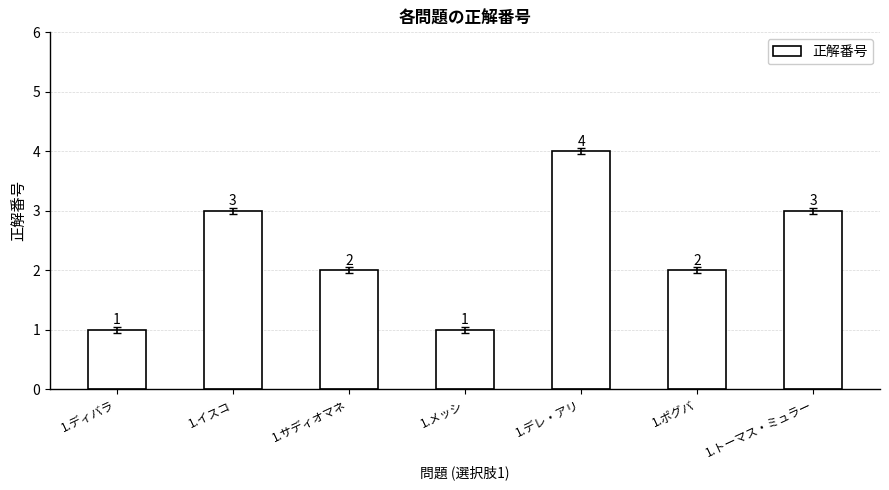

Which has a higher value, 1.イスコ or 1.ポグバ?

1.イスコ